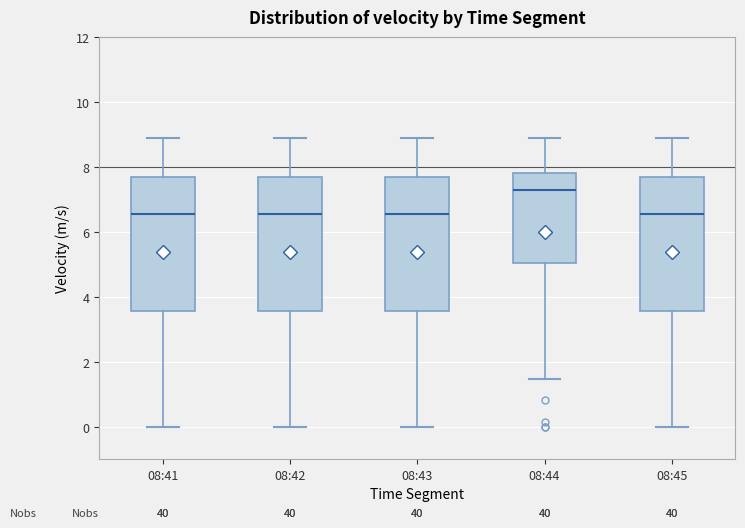

Reading left to right, transcribe this box plot: for each box, give where its median line is, the range the box spans, and where its two whiskers end, as read against the y-axis. The values are not printed on the chart, so give them approximately, as read against the axis.

08:41: median 6.6, box 3.6 to 7.6, whiskers 0.0 to 8.8
08:42: median 6.6, box 3.6 to 7.6, whiskers 0.0 to 8.8
08:43: median 6.6, box 3.6 to 7.6, whiskers 0.0 to 8.8
08:44: median 7.4, box 5.0 to 7.8, whiskers 1.4 to 8.8
08:45: median 6.6, box 3.6 to 7.6, whiskers 0.0 to 8.8